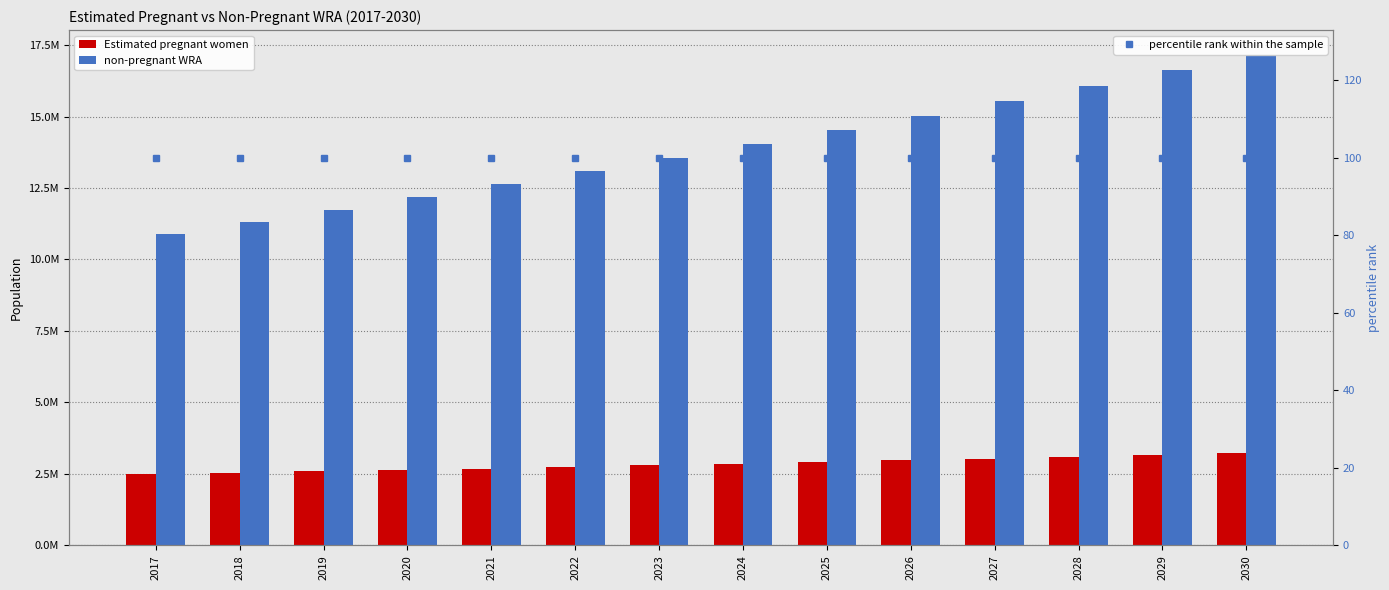

Which label corresponds to the largest value in the chart?

2030